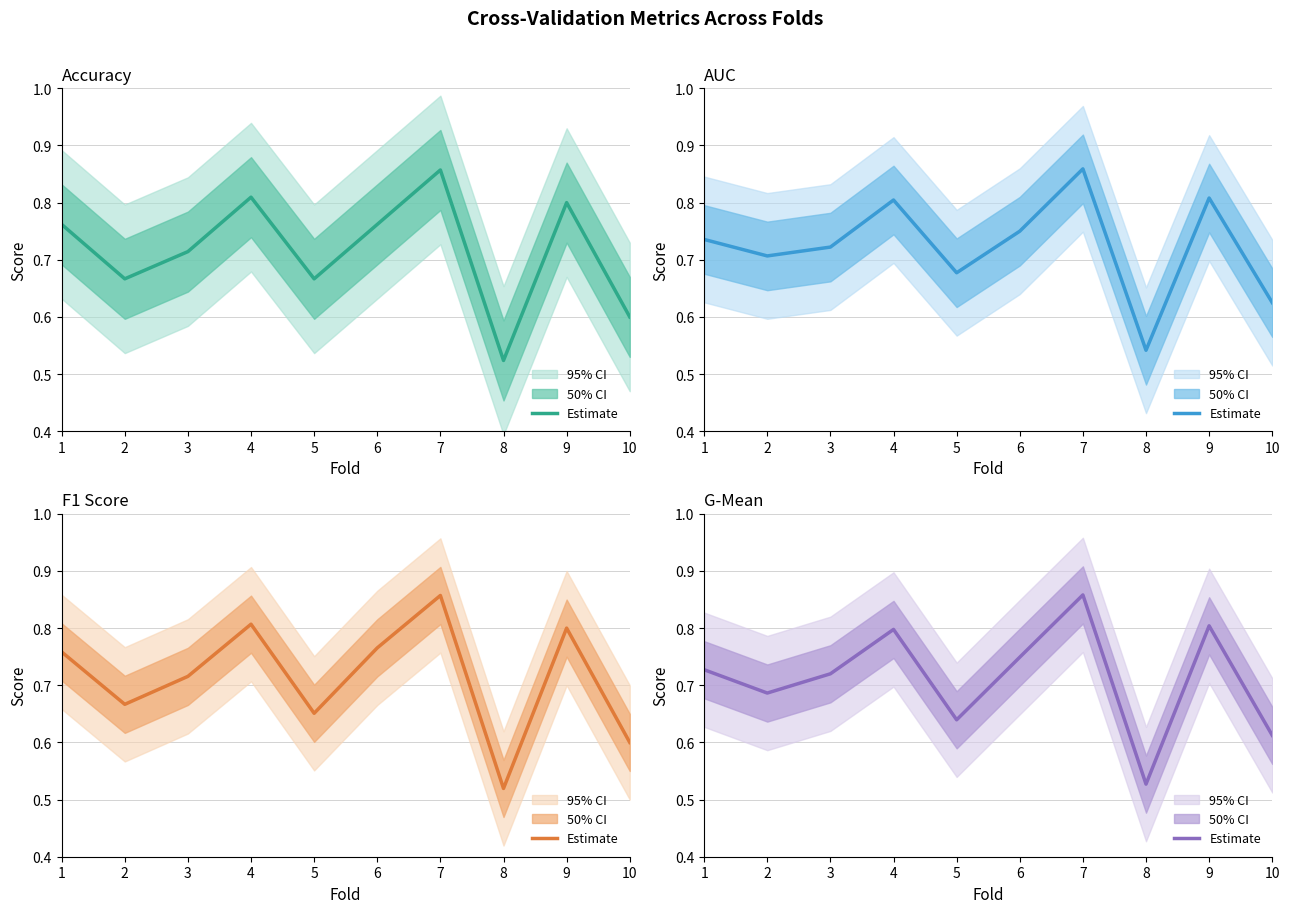

What is the sum of all Accuracy values?

7.2